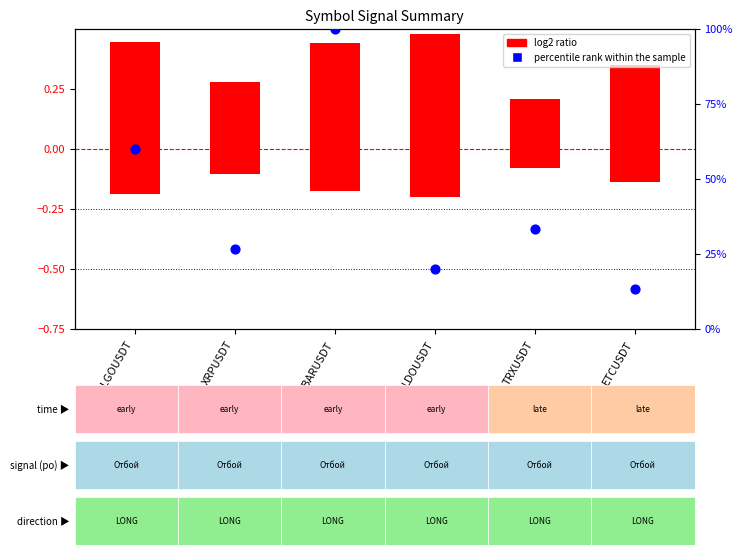

Approximately how many times larger is the value at ALGOUSDT compared to LDOUSDT?

3.0